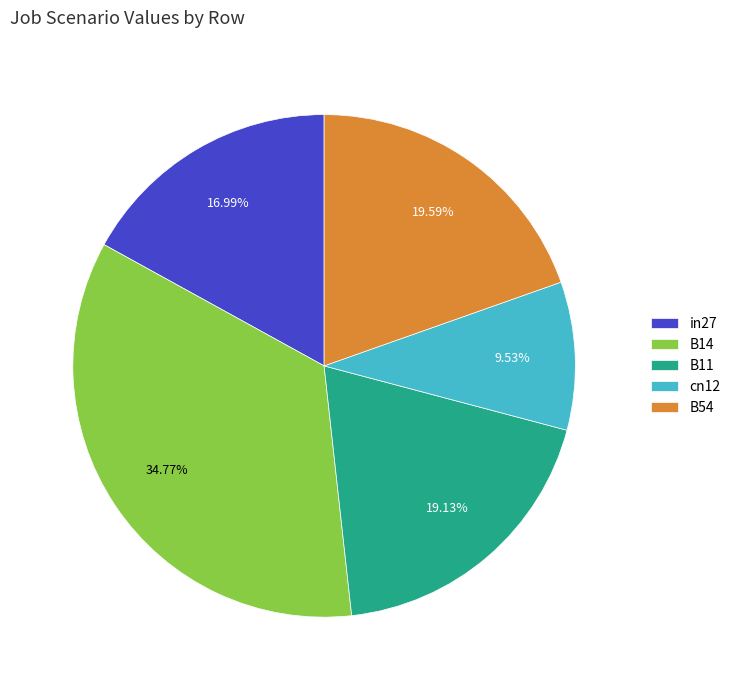

Which slice is the smallest?

cn12